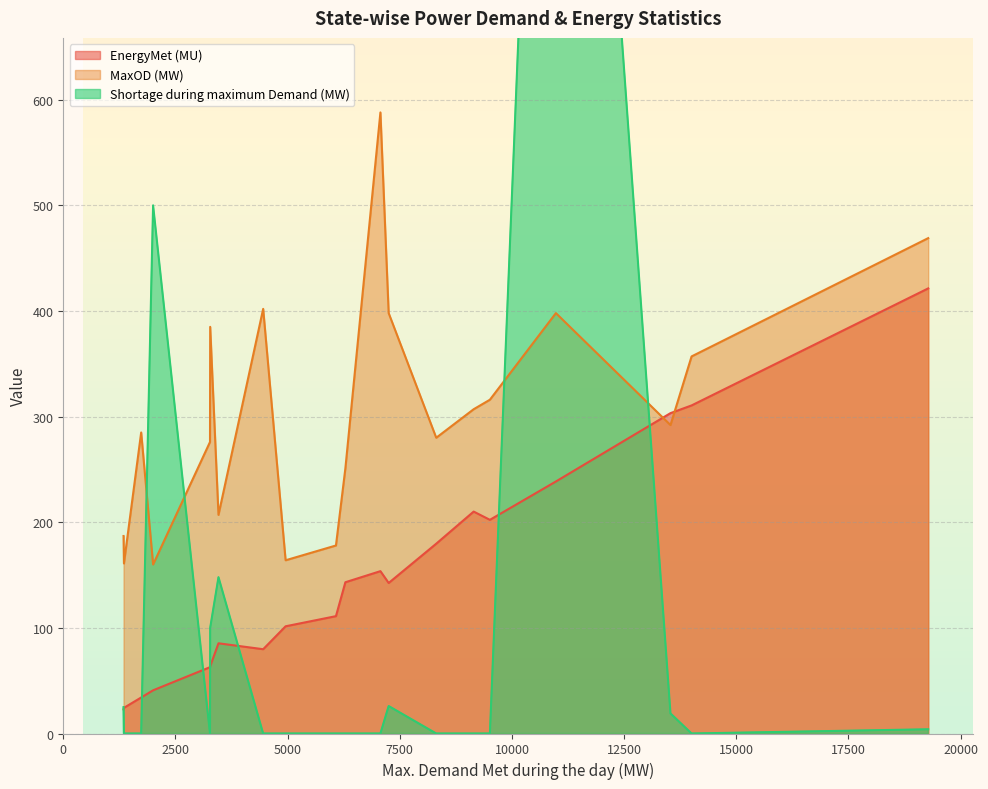

Is it true that MaxOD (MW) equals 357.0 at Tamil Nadu?

True